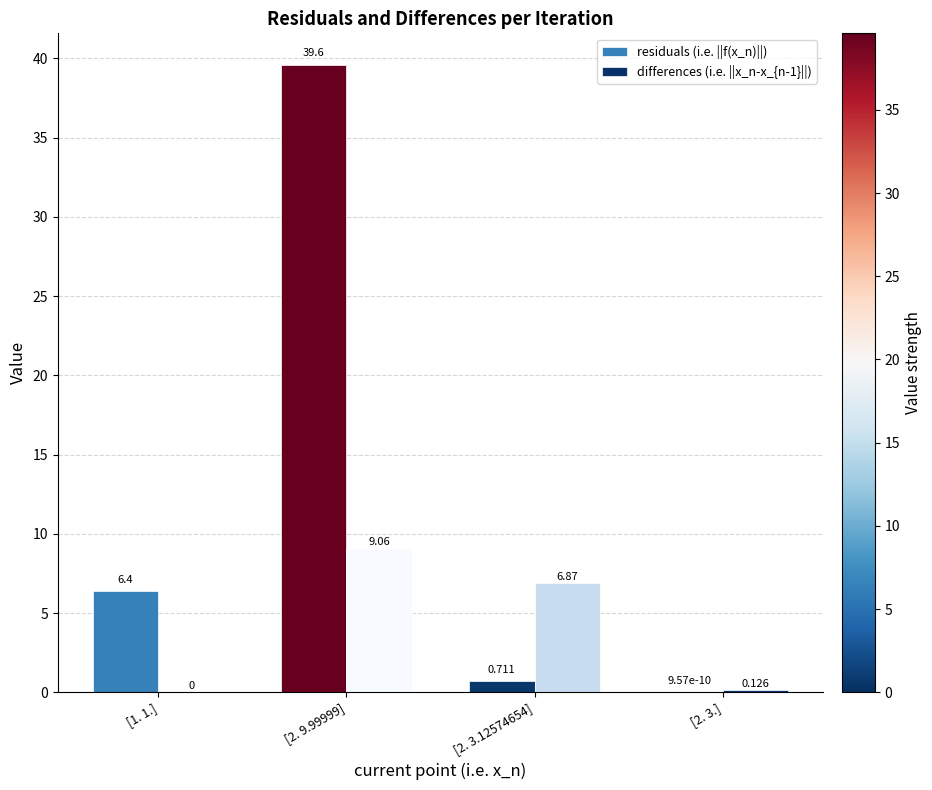

What are all the series names shown in the legend?

residuals (i.e. ||f(x_n)||), differences (i.e. ||x_n-x_{n-1}||)